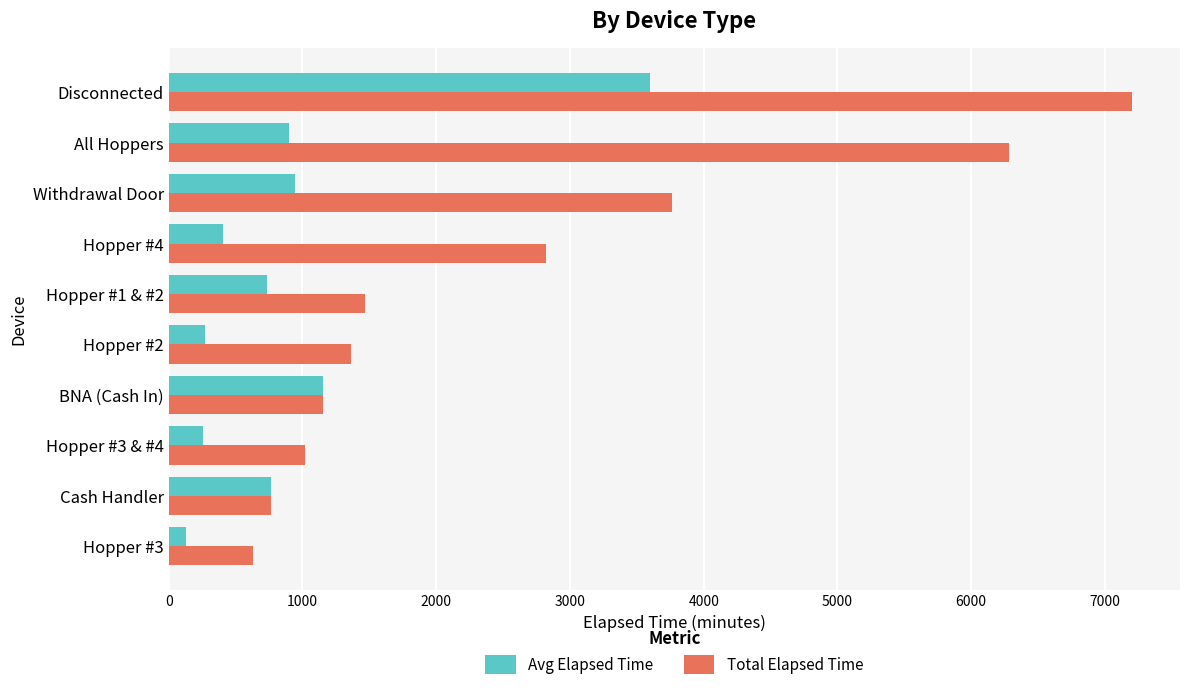

At which category is the sum across all series the highest?

Disconnected